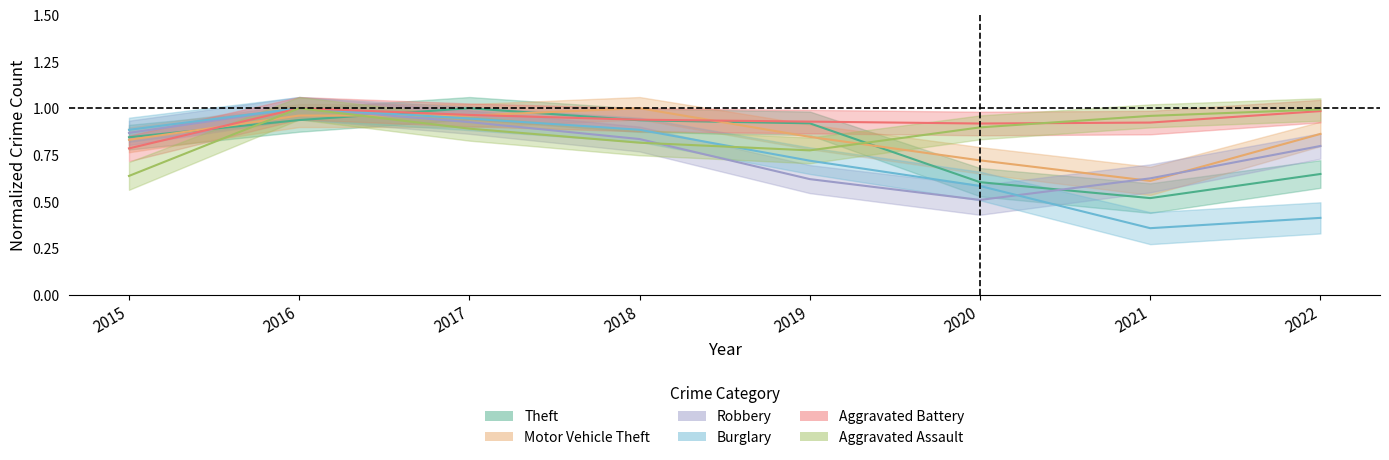

In Motor Vehicle Theft, how many points are lower than both neighbors (excluding endpoints)?

1